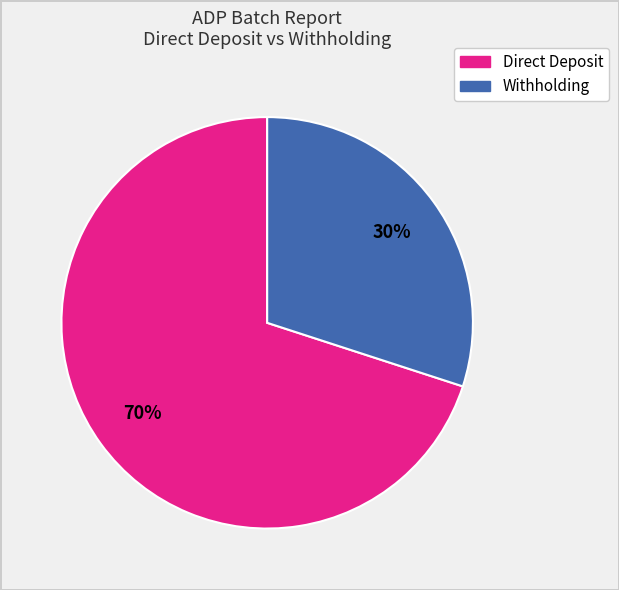

To the nearest percent, what is the average slice percentage?

50%